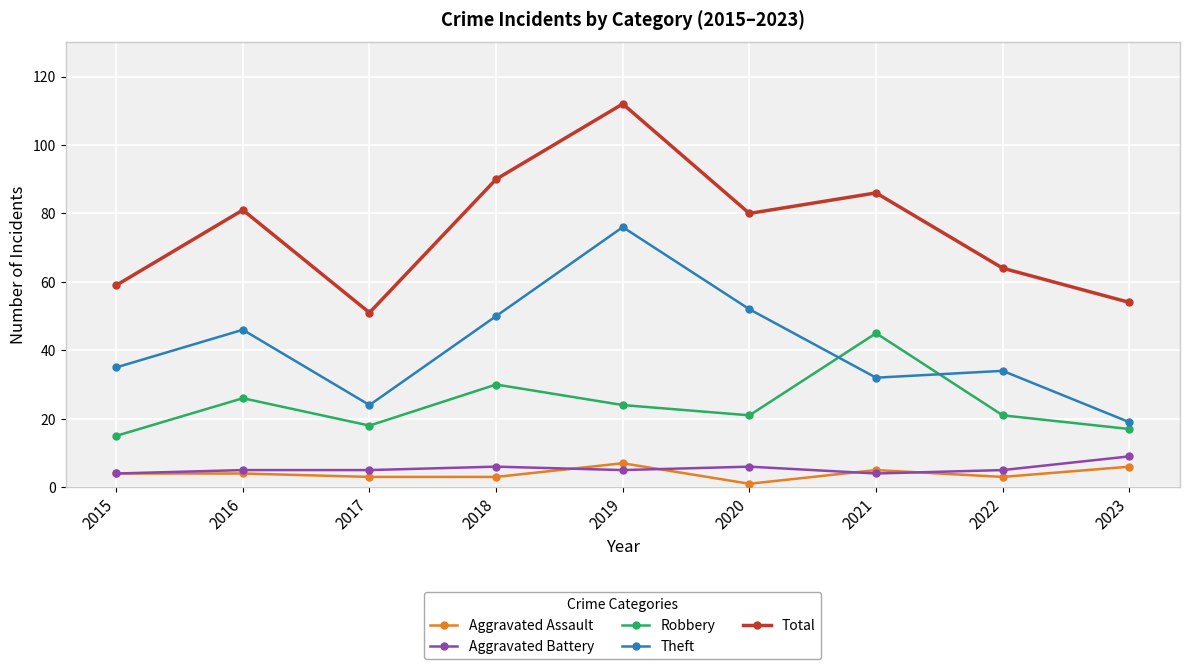

True or false: Theft has more than 0 interior local peaks.

True